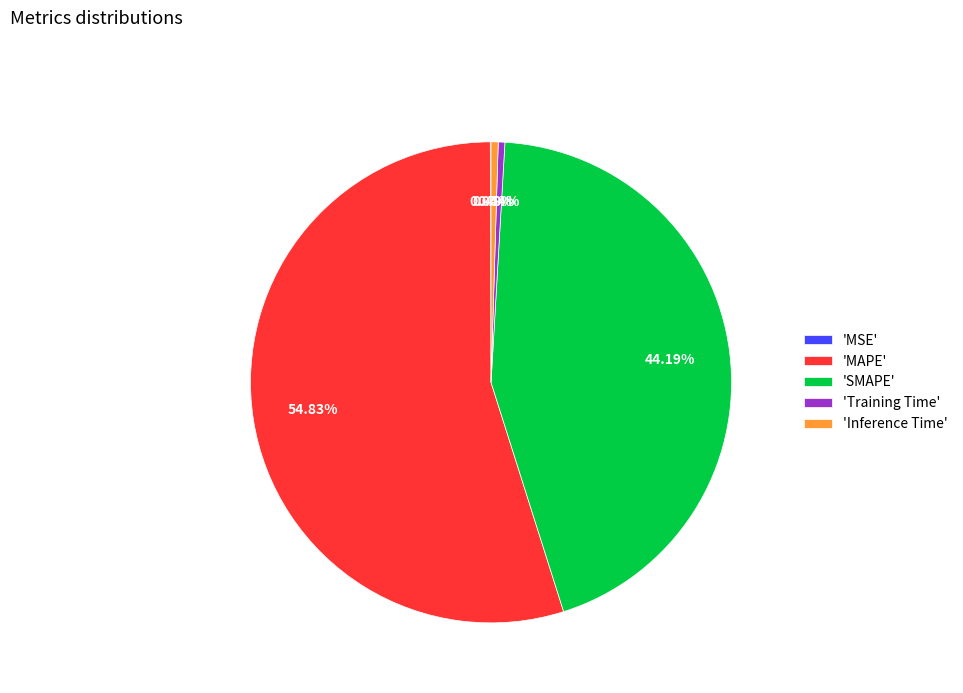

Does any single category account for the majority?

Yes